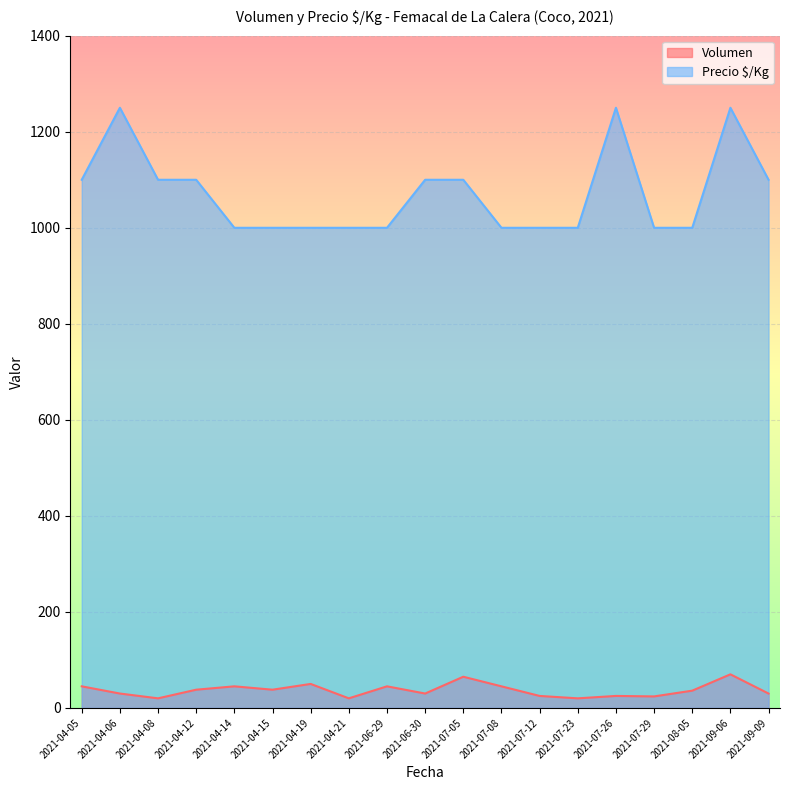

What is the difference between the maximum and second lowest values in the Precio $/Kg series?

250